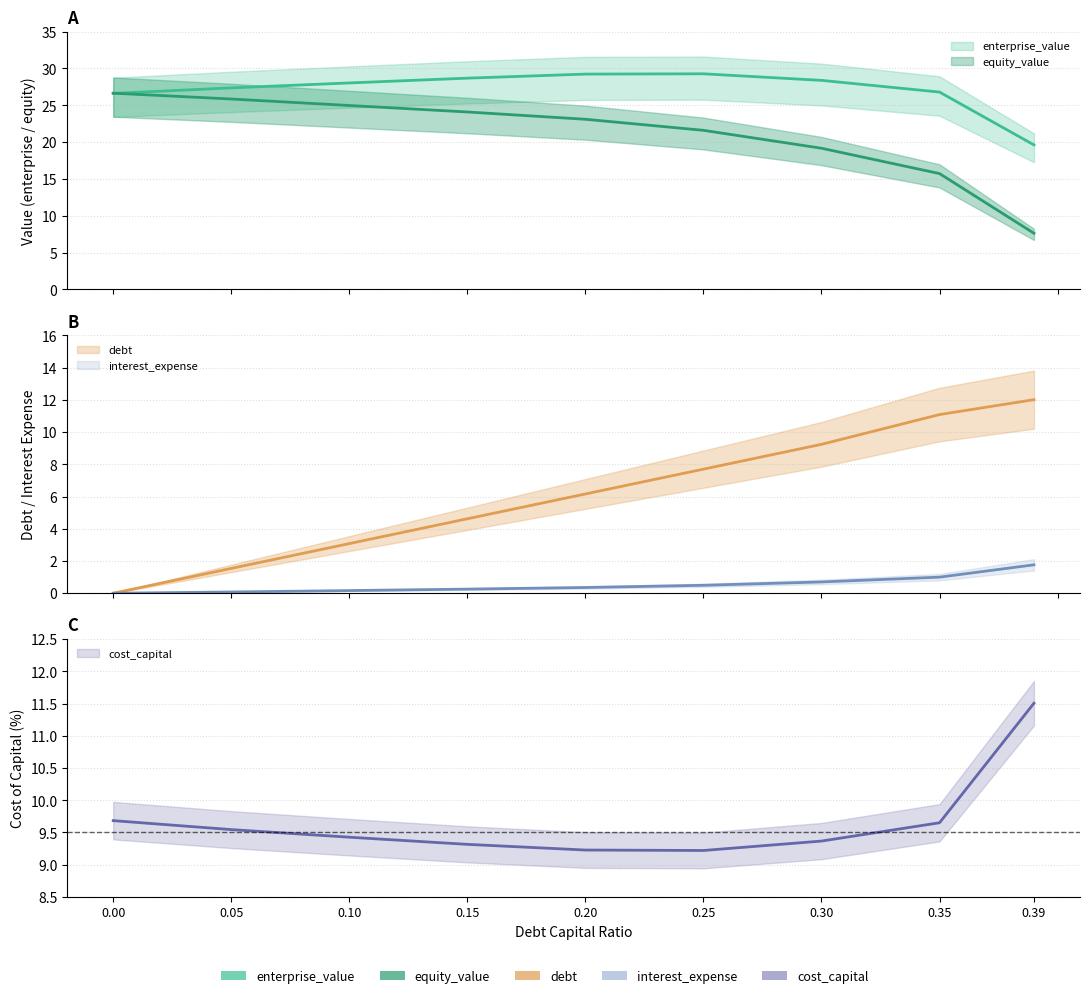

Which category has the highest value in the enterprise_value series?

0.25